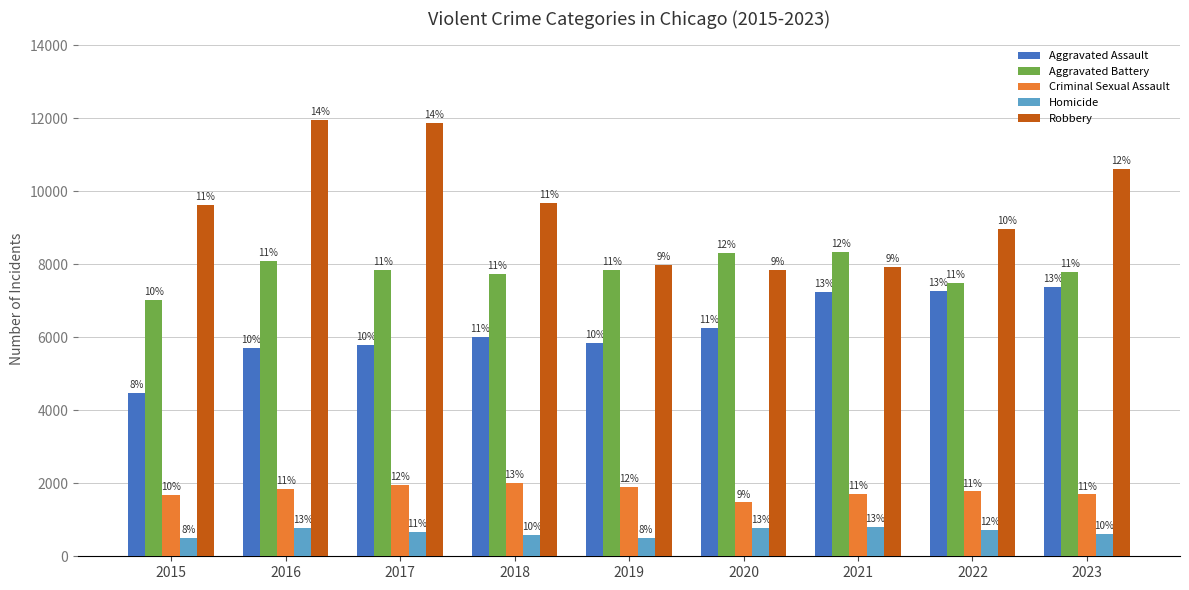

Are the bars horizontal?

No